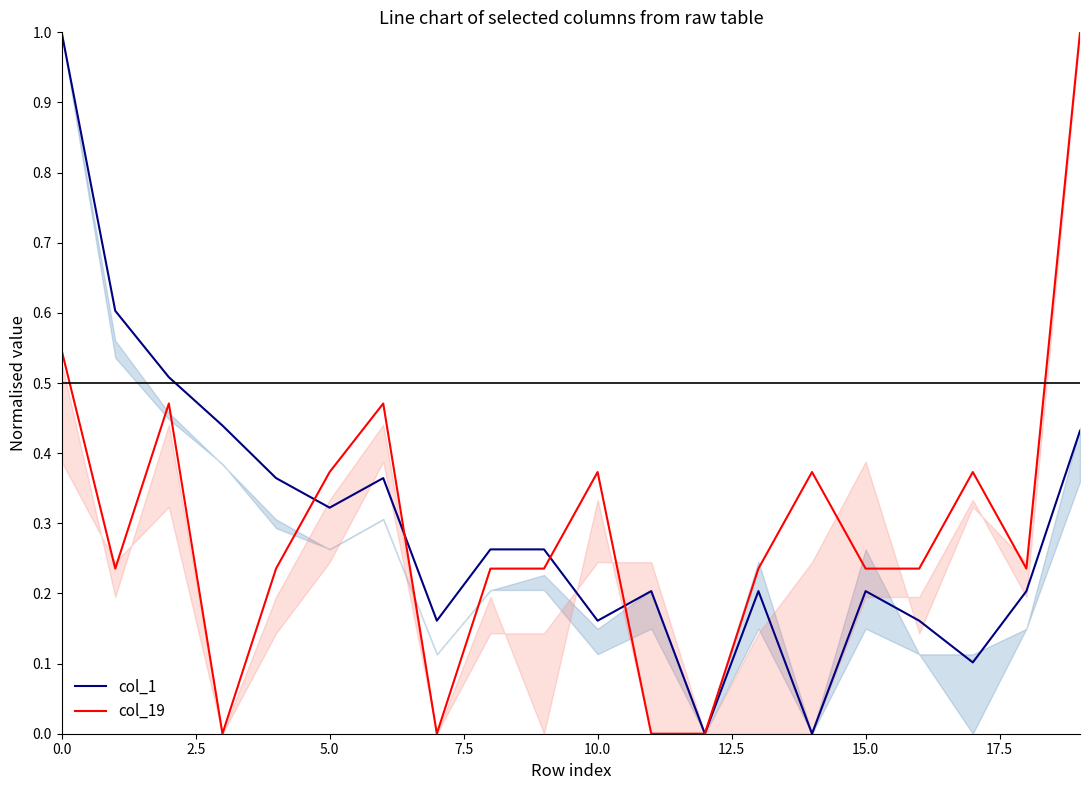

True or false: col_19 has a value of 0.5 at 10.0.

False